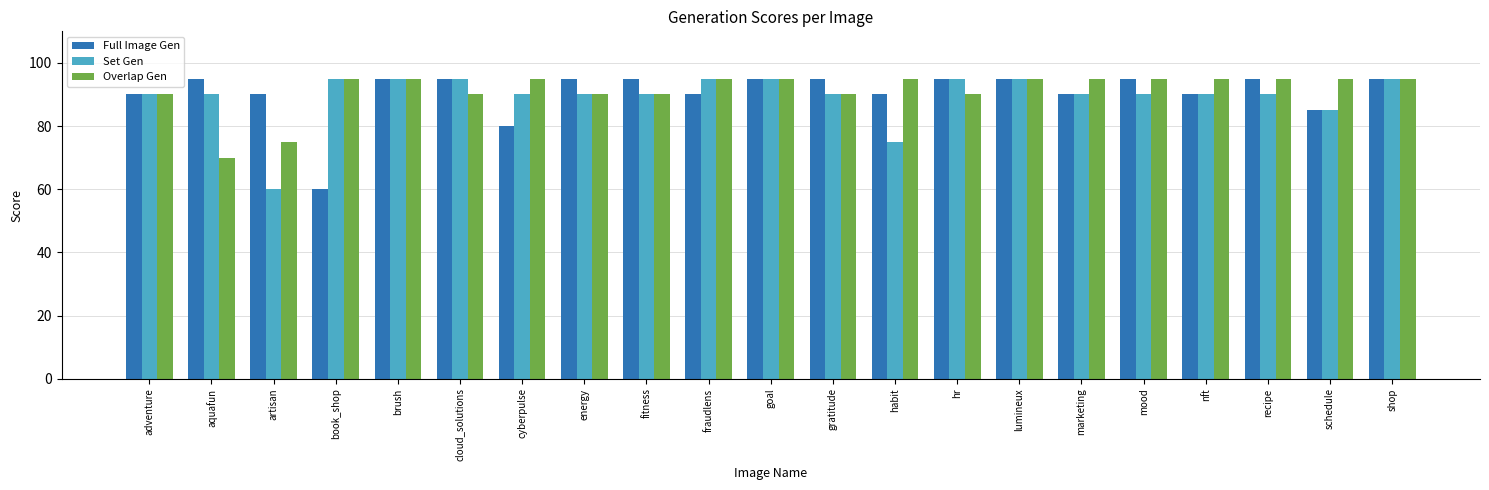

What is the greatest value displayed?

95